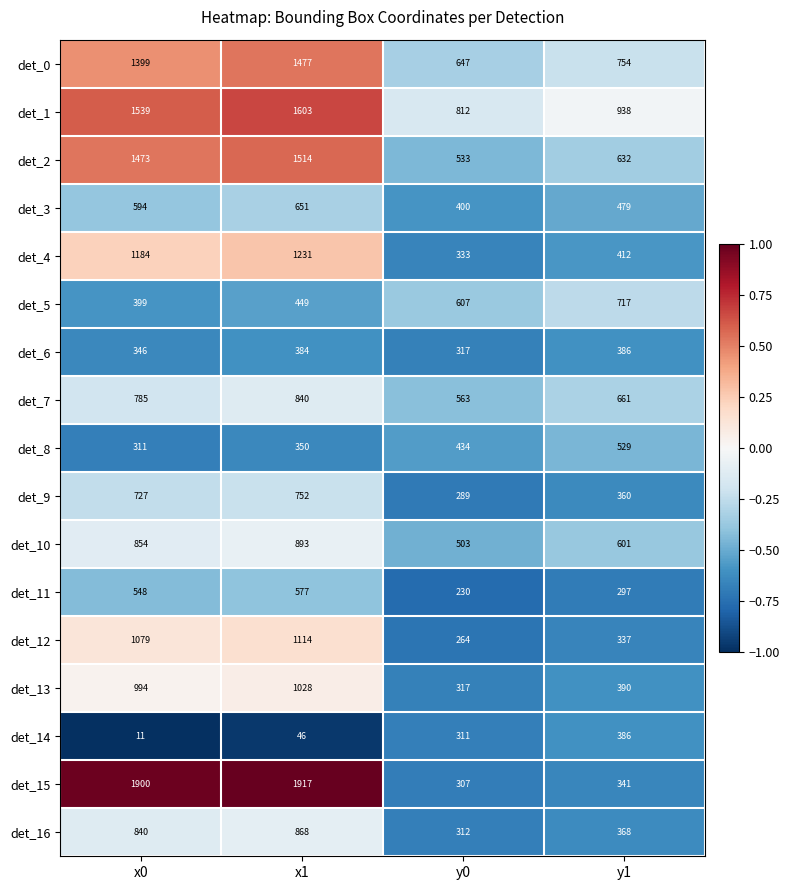

What is the difference between the maximum and minimum values in the det_4 series?

898